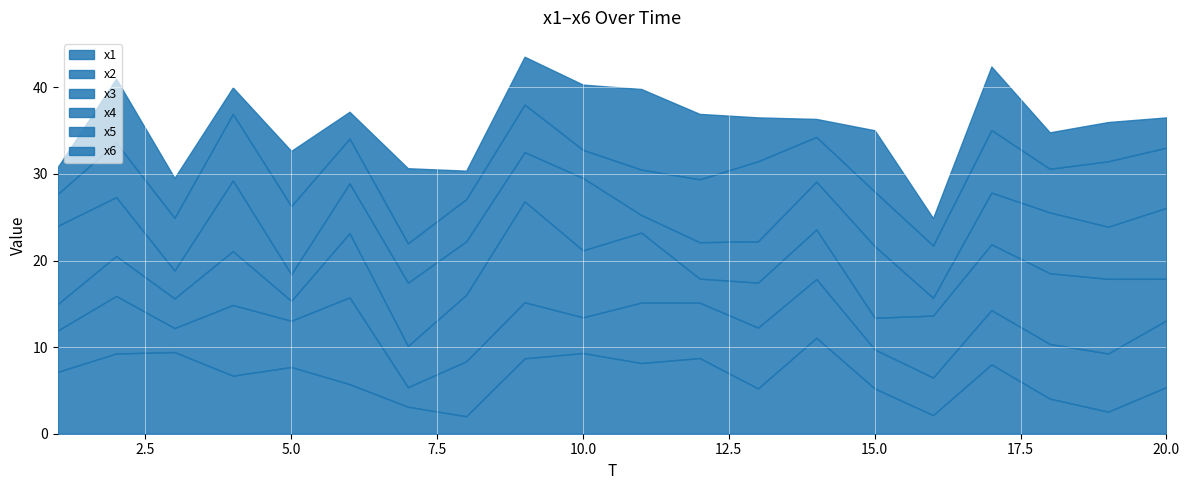

Which label corresponds to the smallest value in the chart?

8